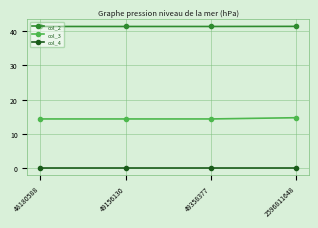

What is the value of the col_3 point at the 3rd from the left?

14.4